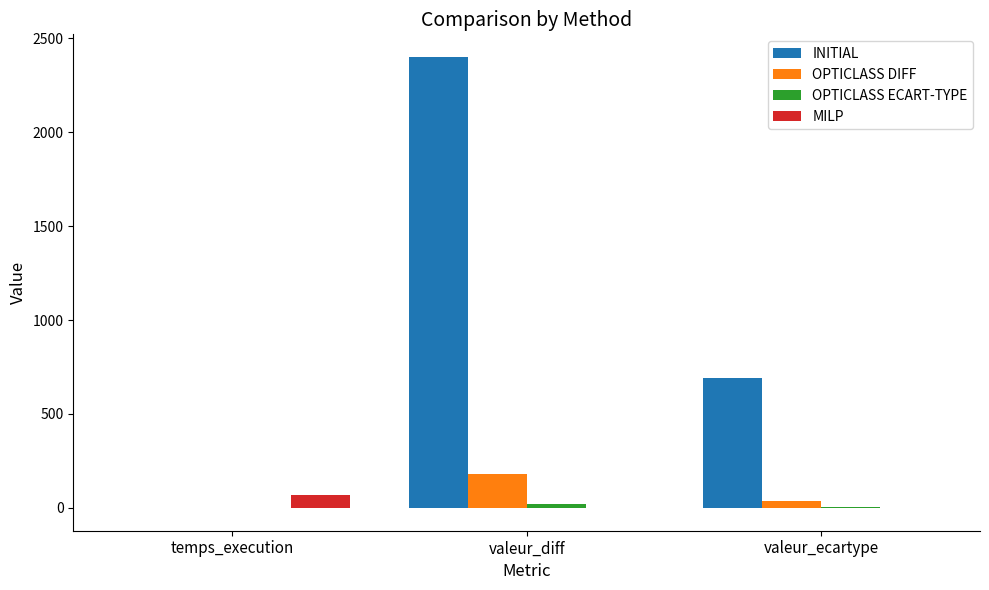

At which category is the sum across all series the highest?

valeur_diff